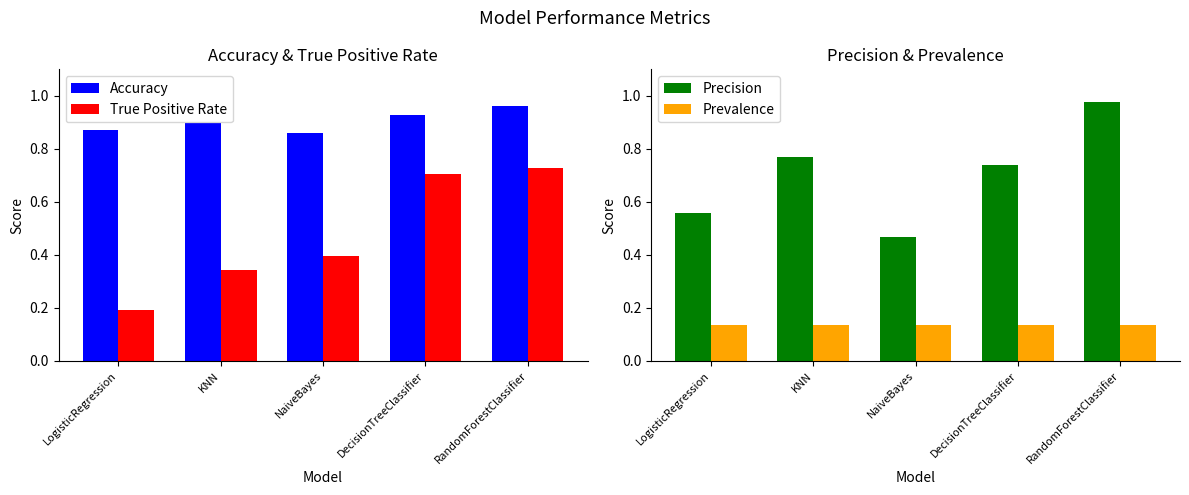

At which label does Prevalence reach its minimum?

LogisticRegression